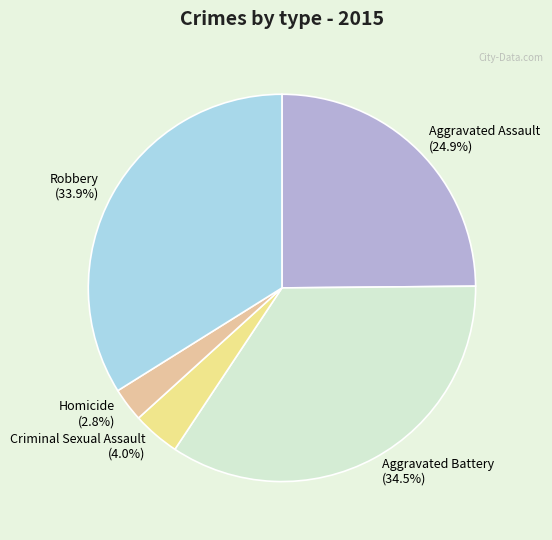

Is Aggravated Battery the majority of the pie?

No